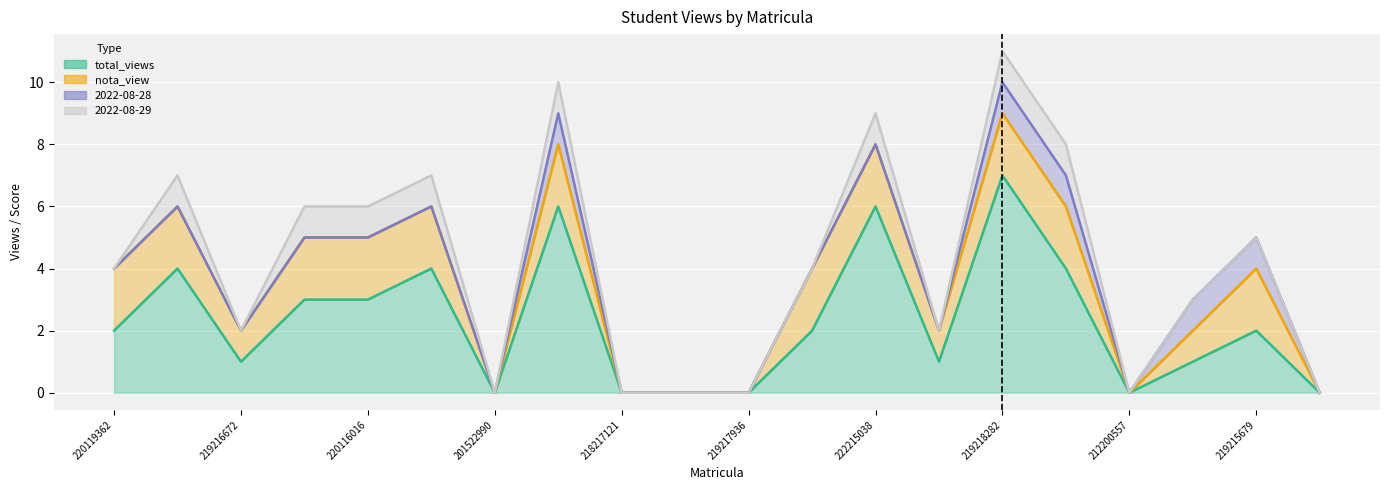

Reading left to right, what are all the values shown in this chart?

total_views: 2	4	1	3	3	4	0	6	0	0	0	2	6	1	7	4	0	1	2	0
nota_view: 2	2	1	2	2	2	0	2	0	0	0	2	2	1	2	2	0	1	2	0
2022-08-28: 0	0	0	0	0	0	0	1	0	0	0	0	0	0	1	1	0	1	1	0
2022-08-29: 0	1	0	1	1	1	0	1	0	0	0	0	1	0	1	1	0	0	0	0